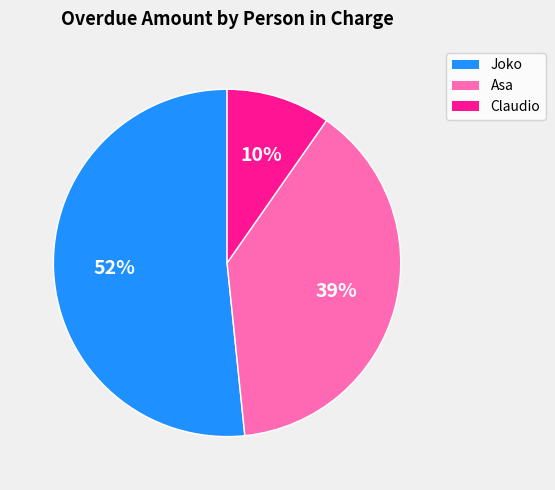

To the nearest percent, what is the average slice percentage?

33%